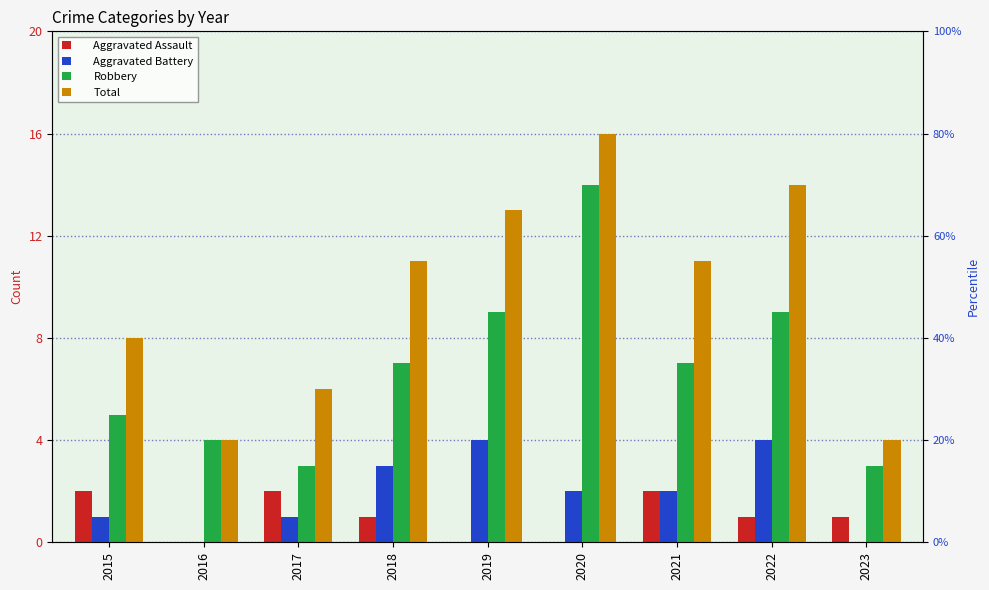

What are all the series names shown in the legend?

Aggravated Assault, Aggravated Battery, Robbery, Total